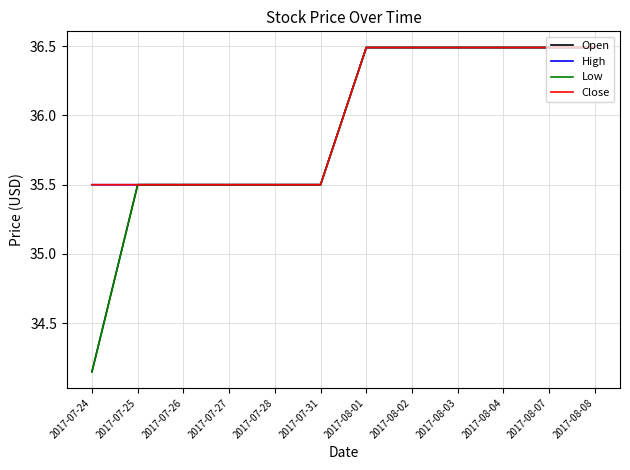

Does the chart have visible grid lines?

Yes